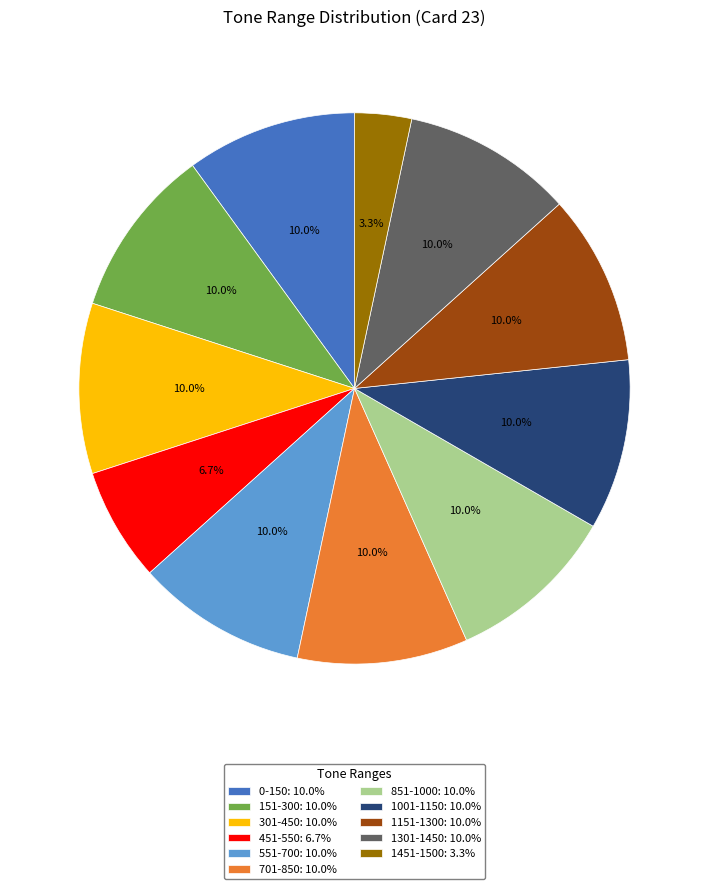

How many segments does this pie chart have?

11